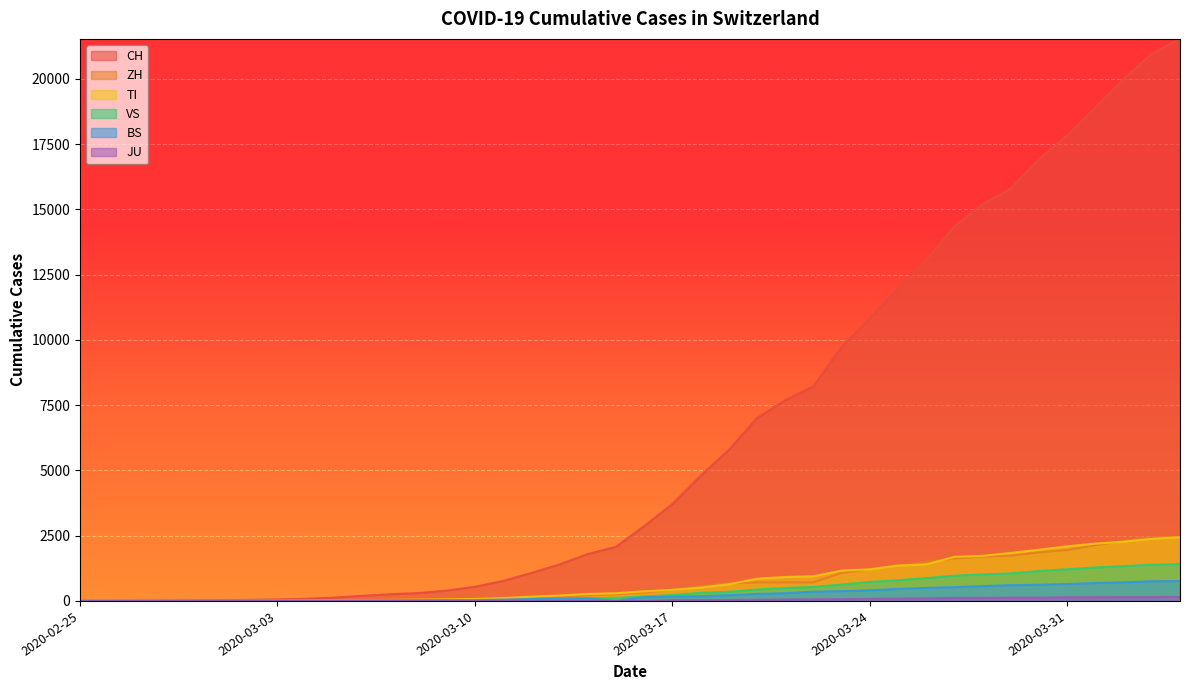

True or false: BS and TI cross at least once.

False